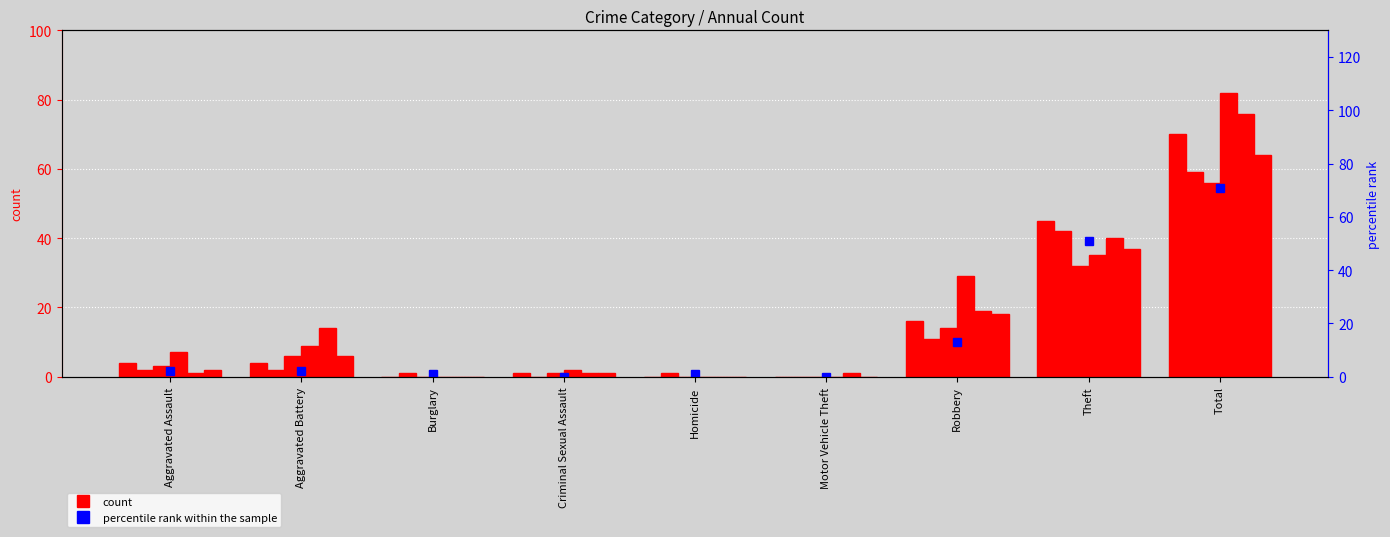

How many values in 2022 are above zero?

6